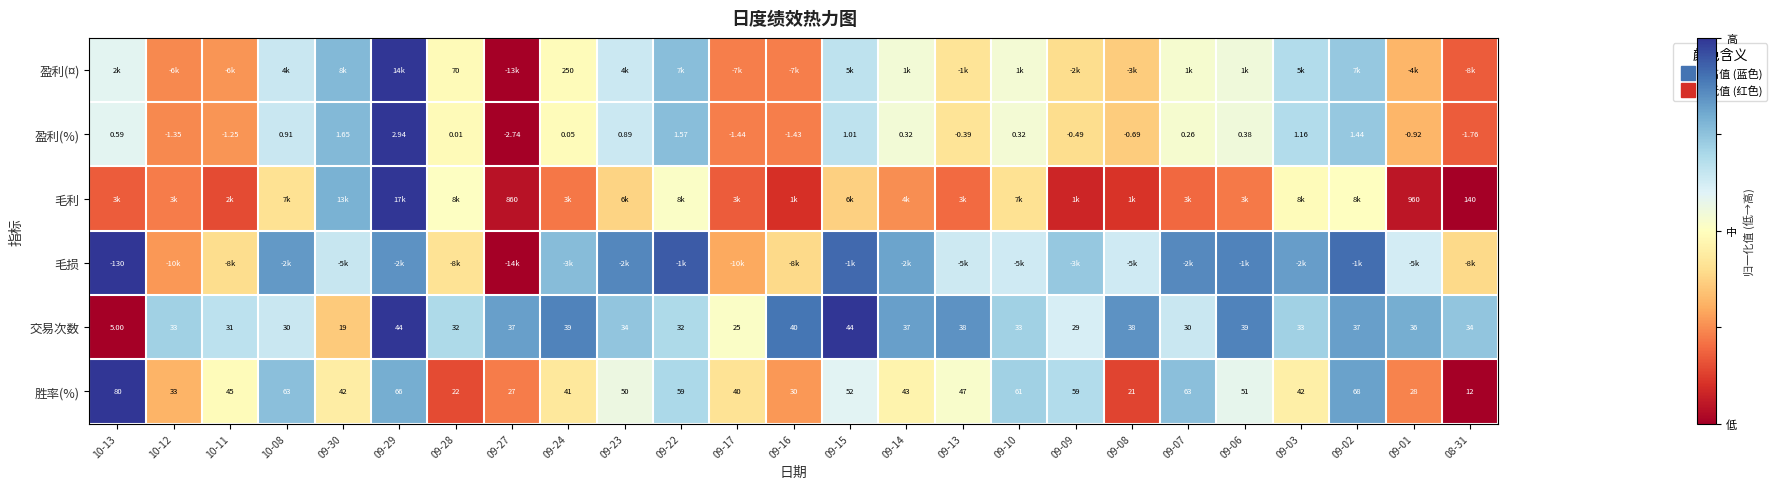

At which label does 盈利(%) reach its minimum?

09-27